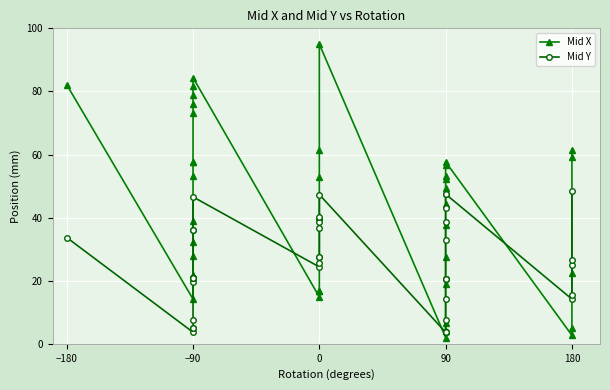

Reading left to right, transcribe all the data shown in this chart.

Mid X: 82.1	14.2	21.9	27.7	32.3	39.0	53.3	57.6	57.7	73.1	76.1	78.9	81.7	84.4	14.8	16.8	16.8	40.3	40.5	52.9	61.4	95.0	2.0	4.0	6.5	19.1	27.5	37.8	44.3	48.2	49.3	52.1	53.3	56.7	57.7	2.7	5.0	22.3	59.3	61.4
Mid Y: 33.7	3.7	5.0	5.0	7.5	19.5	20.8	20.8	20.8	20.8	20.8	36.0	36.0	46.6	24.4	25.6	27.4	27.6	36.6	38.6	40.1	47.3	3.7	3.7	3.7	7.5	14.1	20.7	20.7	20.7	32.9	38.7	43.0	47.5	47.5	14.2	15.4	25.0	26.6	48.3